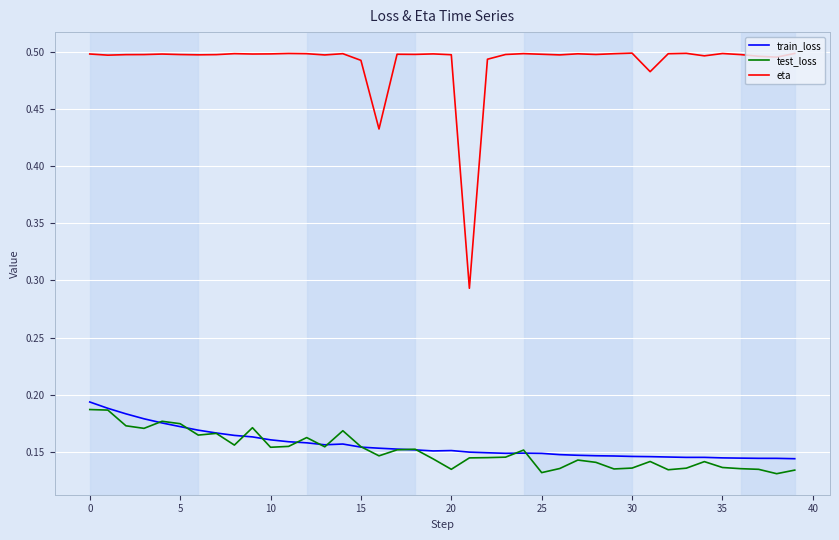

In train_loss, how many points are lower than both neighbors (excluding endpoints)?

4